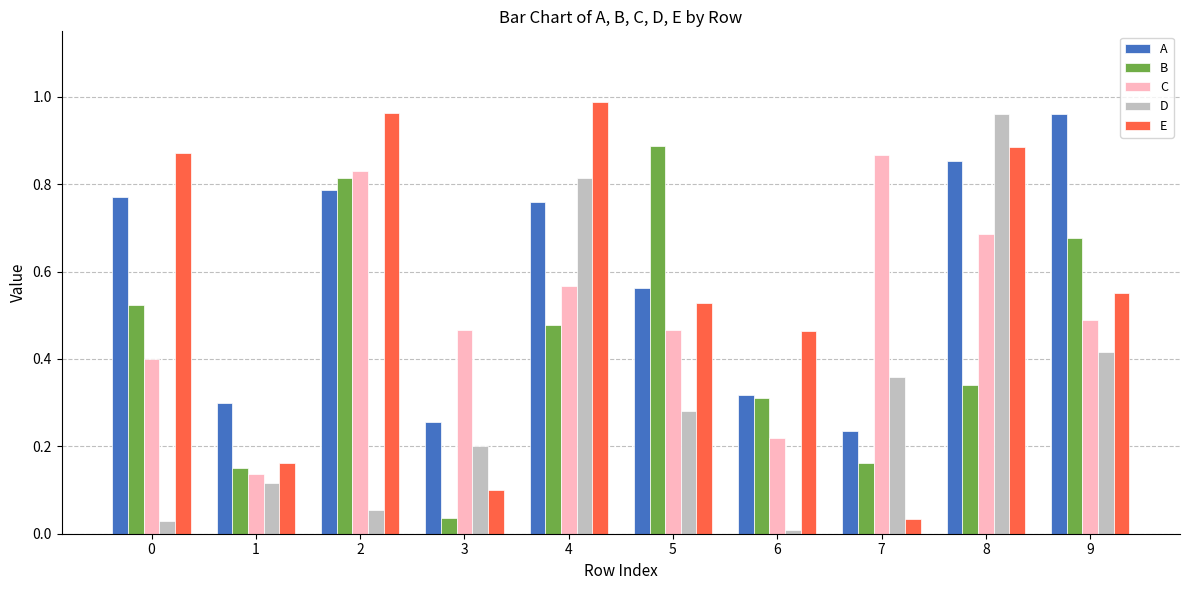

What is the sum of all B values?

4.4